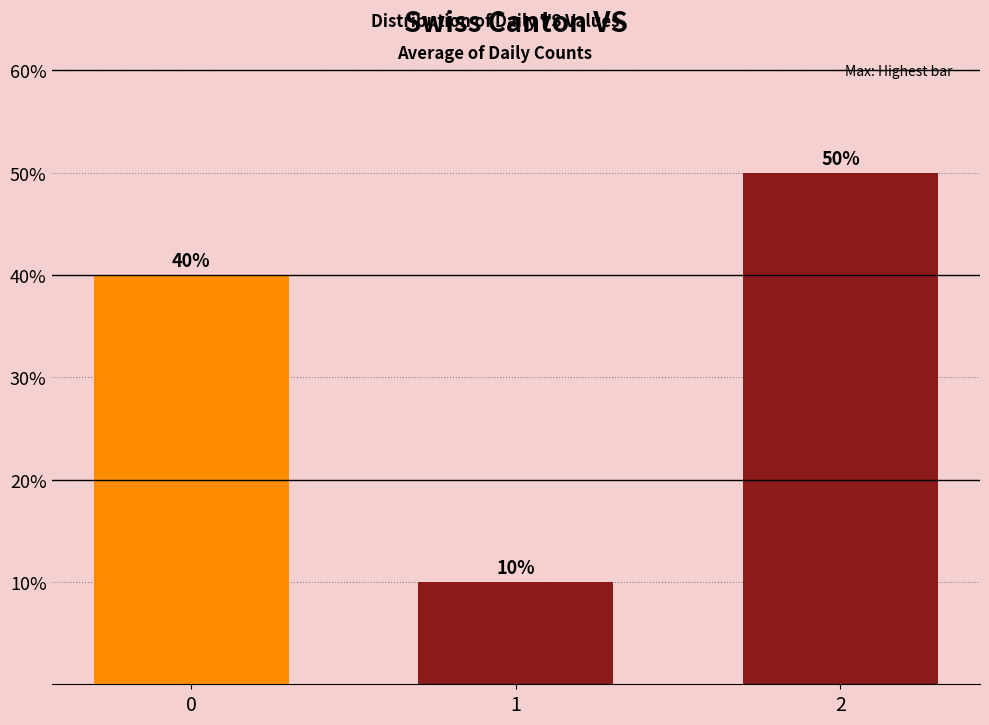

Are the bars horizontal?

No